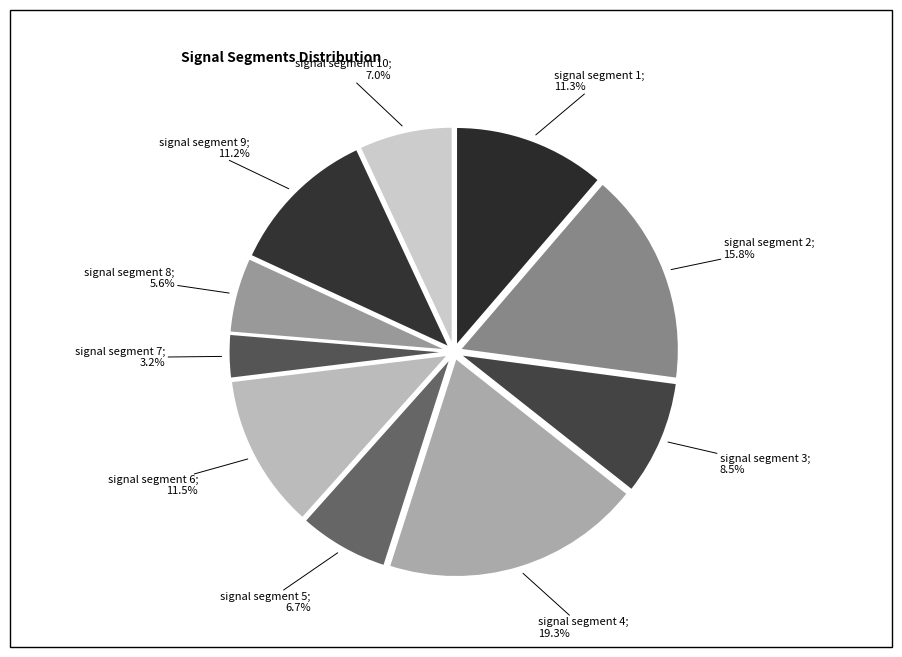

Is there any slice that represents more than half of the pie?

No